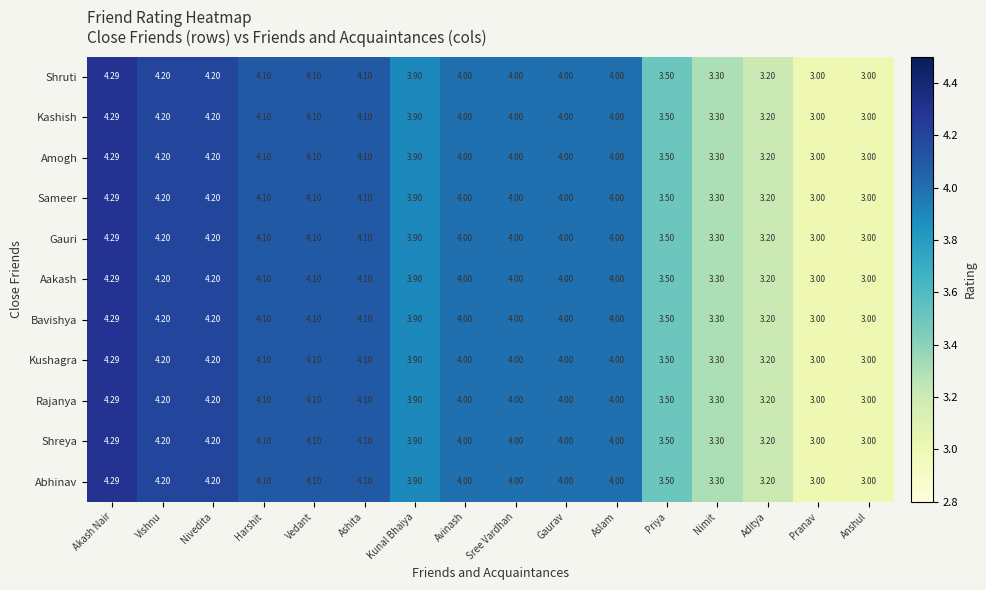

What is the total value across all series at Vishnu?

46.2